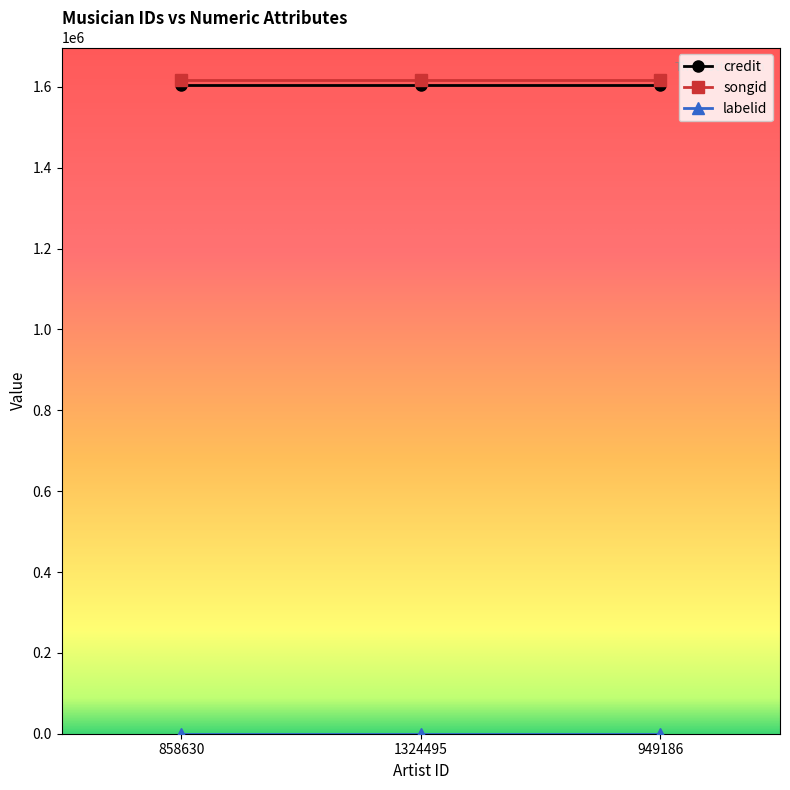

At how many categories does at least one series exceed 1404678?

3